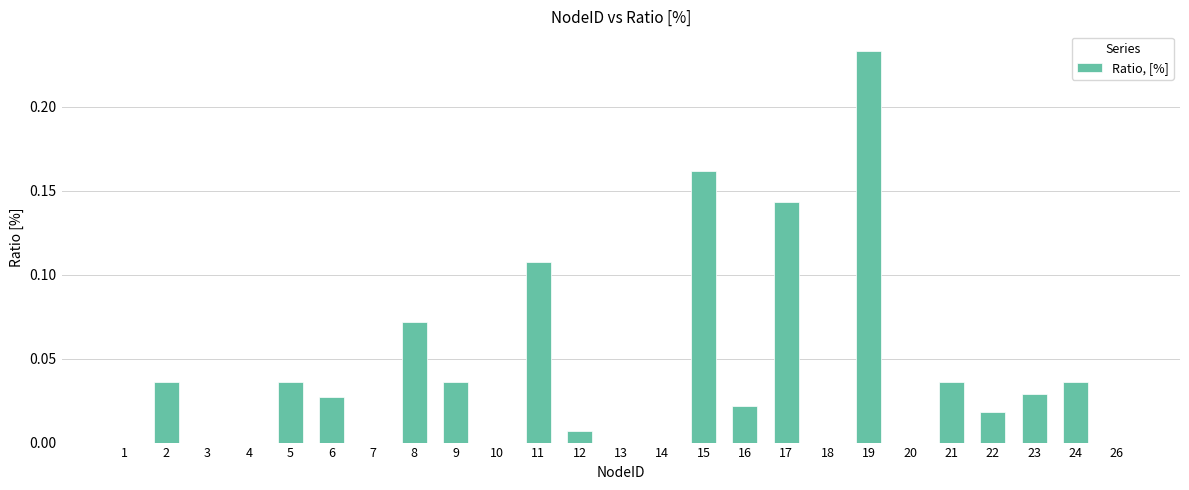

What is the sum of all values?

1.0